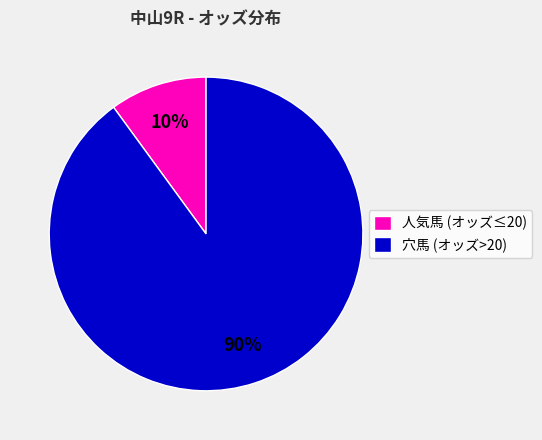

Is it true that 人気馬 (オッズ≤20) is 3% of the pie?

False